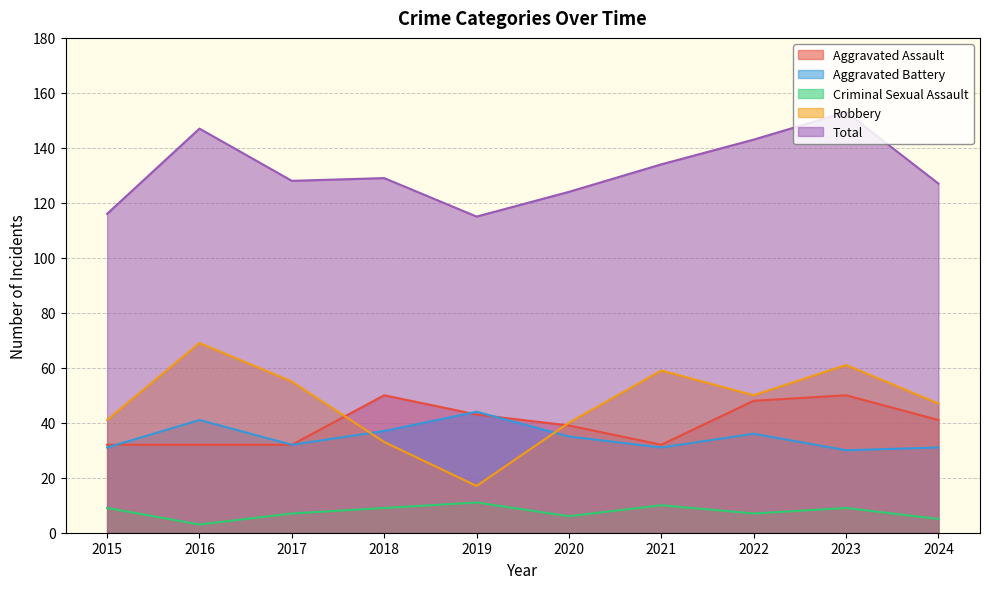

Reading right to left, transcribe all the data shown in this chart.

Aggravated Assault: 41	50	48	32	39	43	50	32	32	32
Aggravated Battery: 31	30	36	31	35	44	37	32	41	31
Criminal Sexual Assault: 5	9	7	10	6	11	9	7	3	9
Robbery: 47	61	50	59	40	17	33	55	69	41
Total: 127	153	143	134	124	115	129	128	147	116